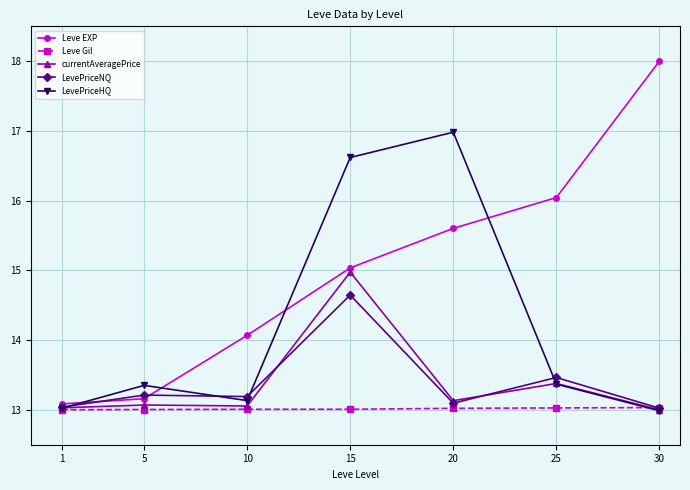

What is the value of the LevePriceNQ point at the 1st from the left?

13.0